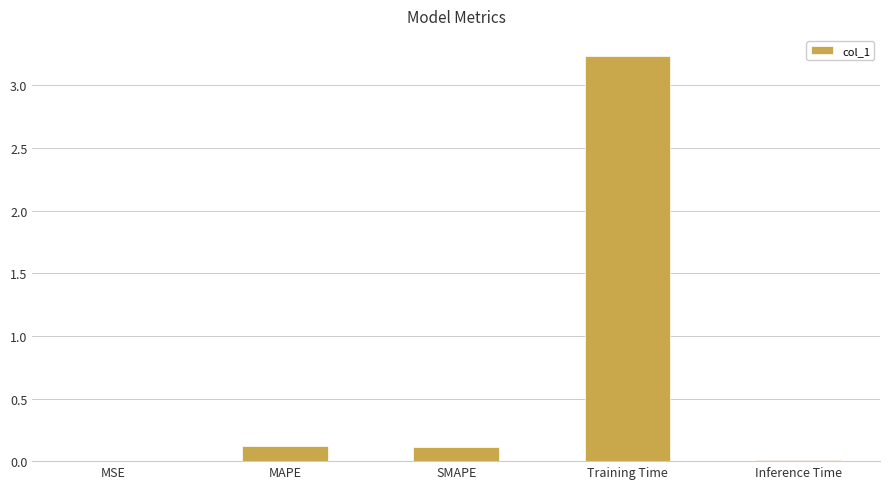

What is the change in value from MAPE to Training Time?

+3.1